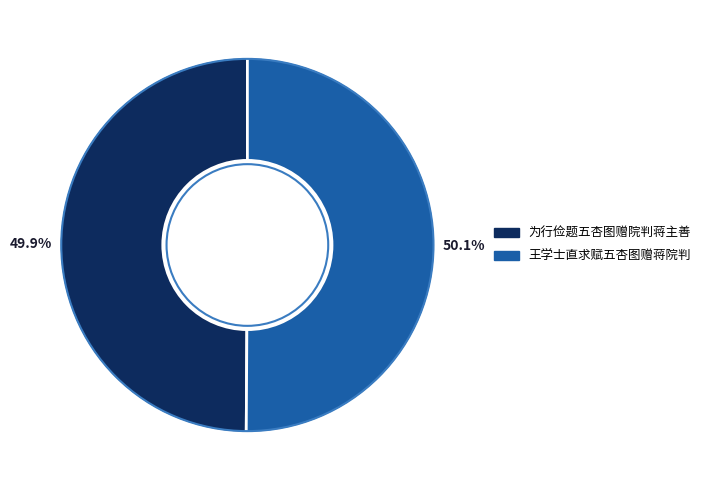

True or false: 王学士直求赋五杏图赠蒋院判 accounts for 64% of the total.

False